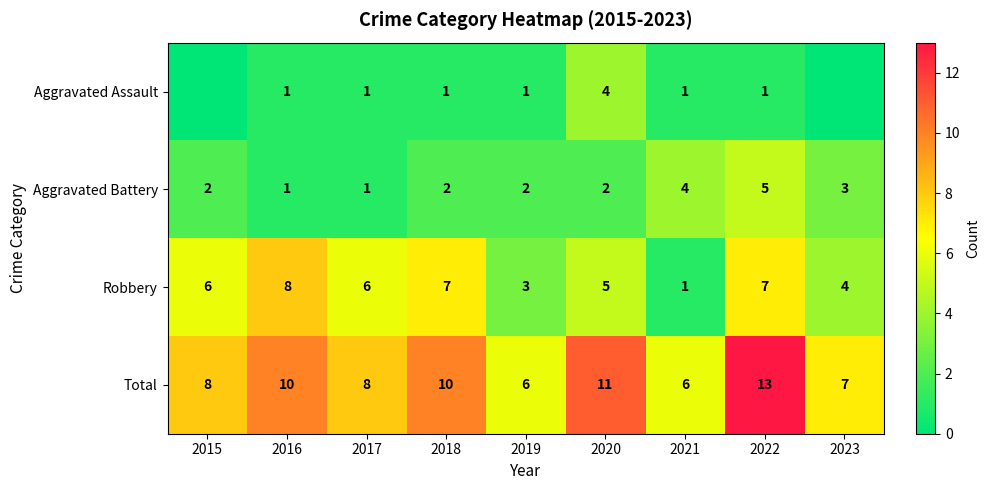

What is the sum of the Aggravated Assault values at 2021 and 2020?

5